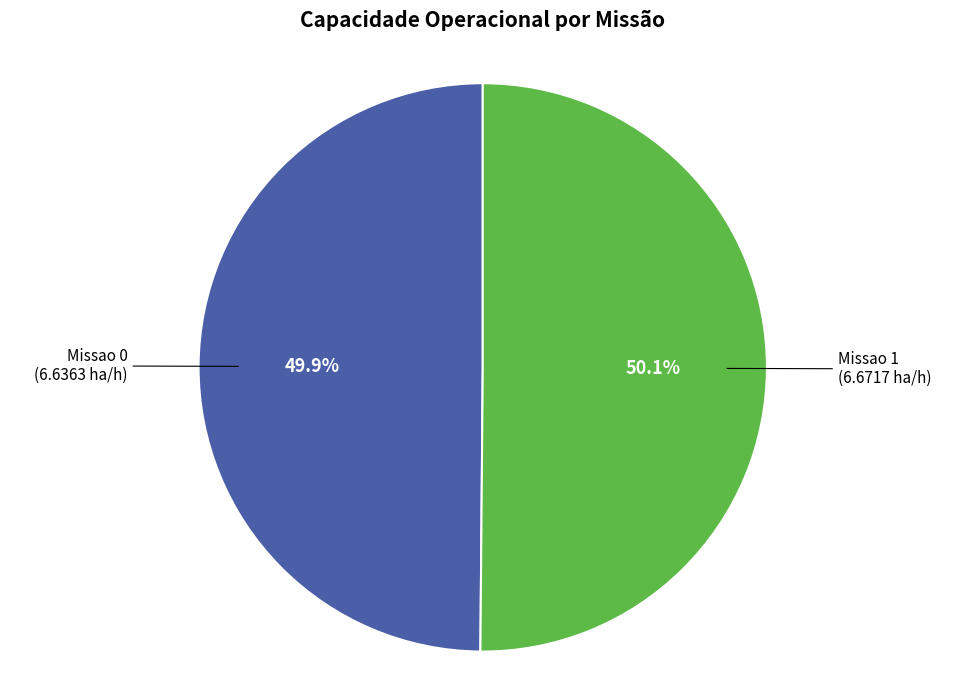

Is there a majority slice in this chart?

Yes